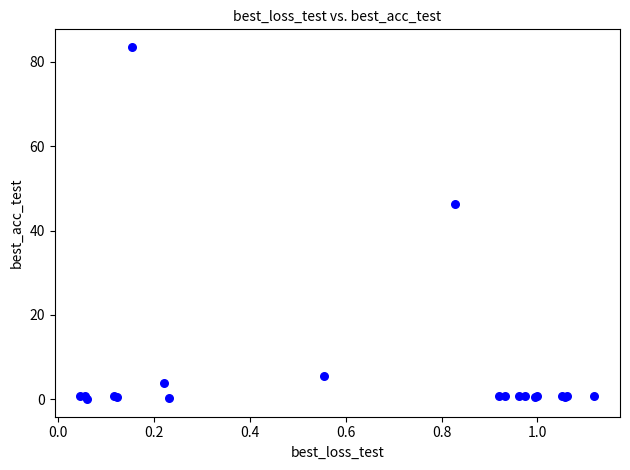

What Y value in the scatter plot is closest to 41?

46.3